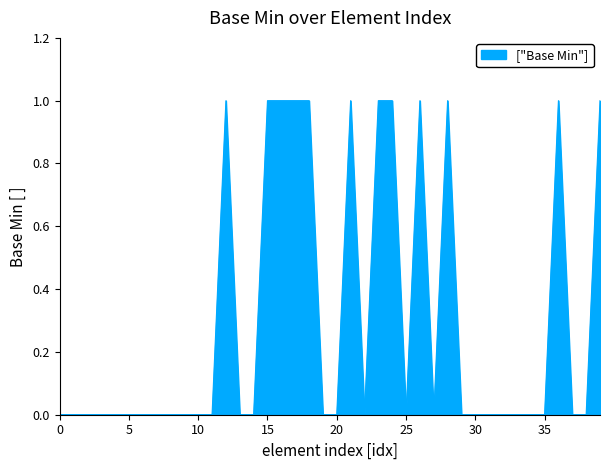

What is the sum of all values?

12